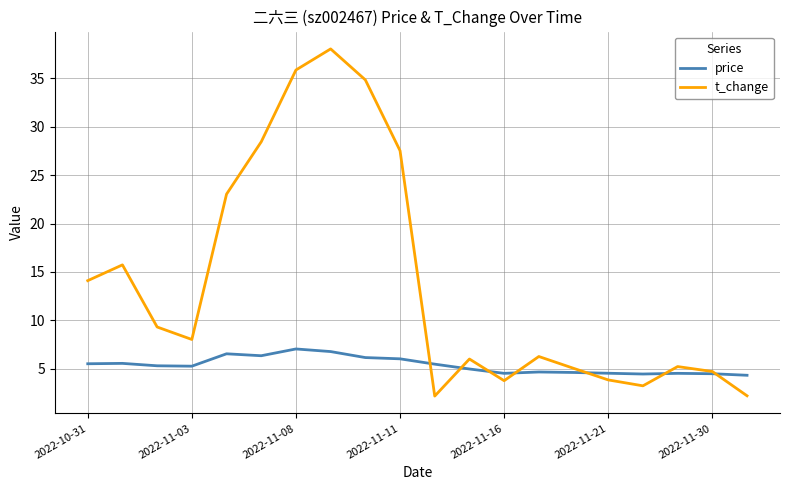

True or false: price has more than 1 points higher than both neighbors.

True